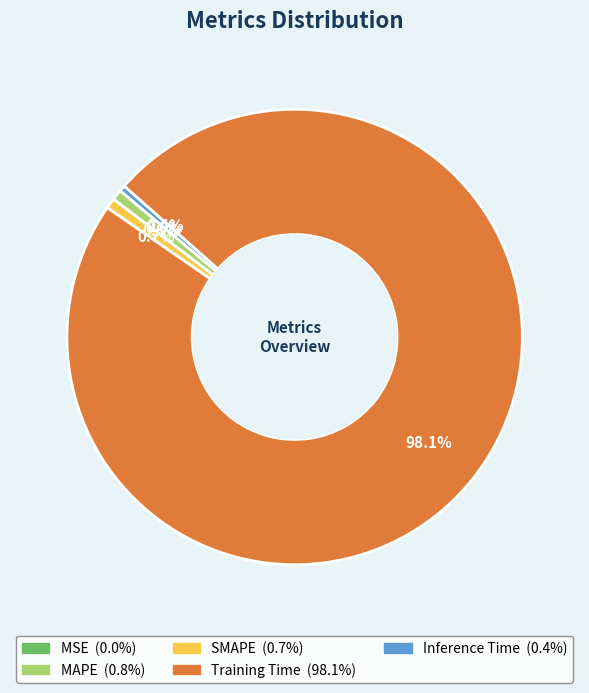

What is the smallest slice in the pie chart?

MSE